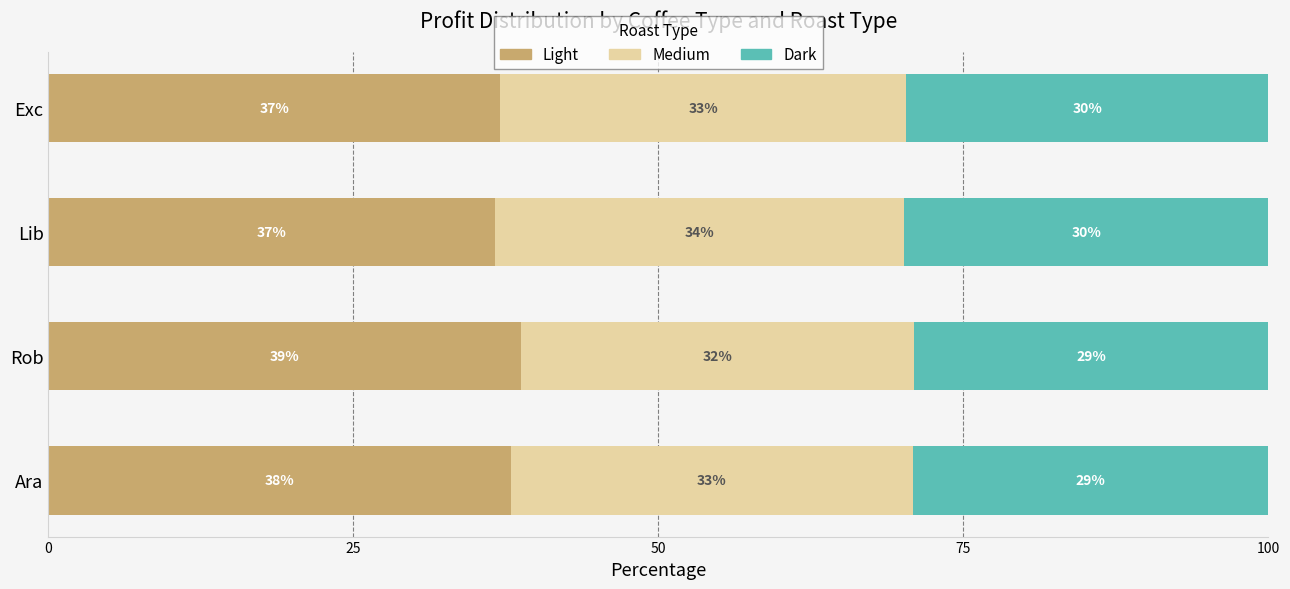

What is the total value across all series at Rob?

100.0